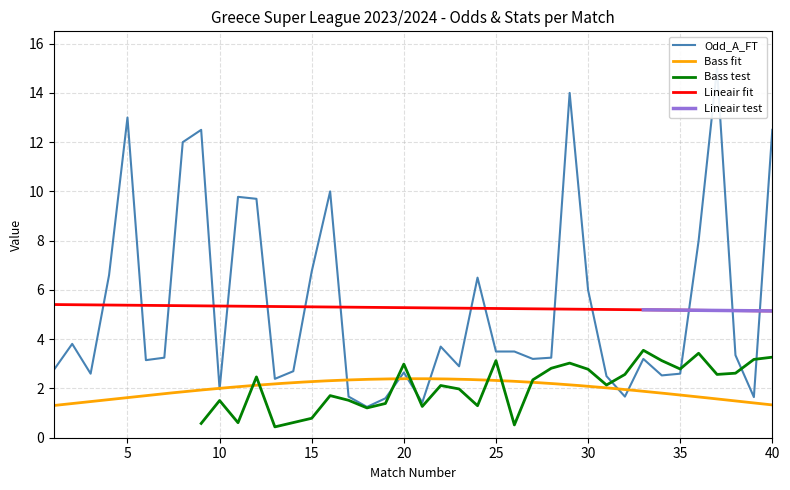

How many categories are shown in the chart?

40